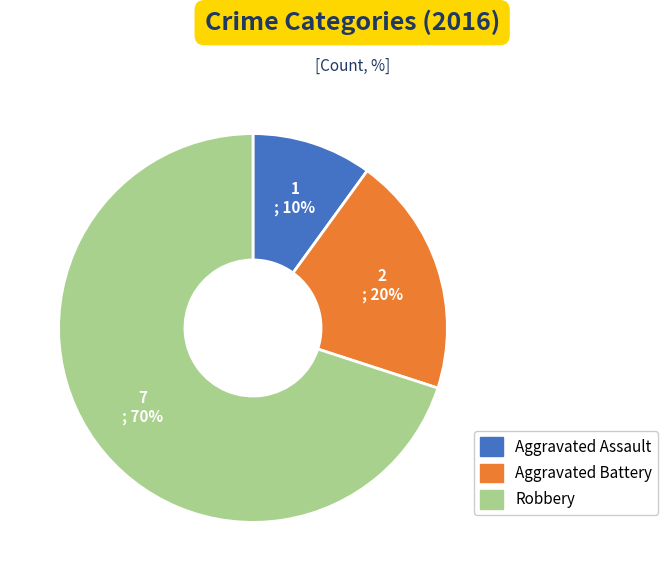

Combined, do Robbery and Aggravated Assault account for over 50%?

Yes